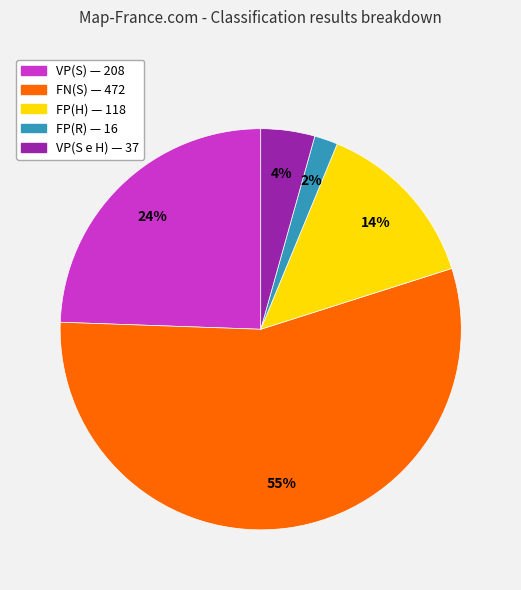

Does any single category account for the majority?

Yes